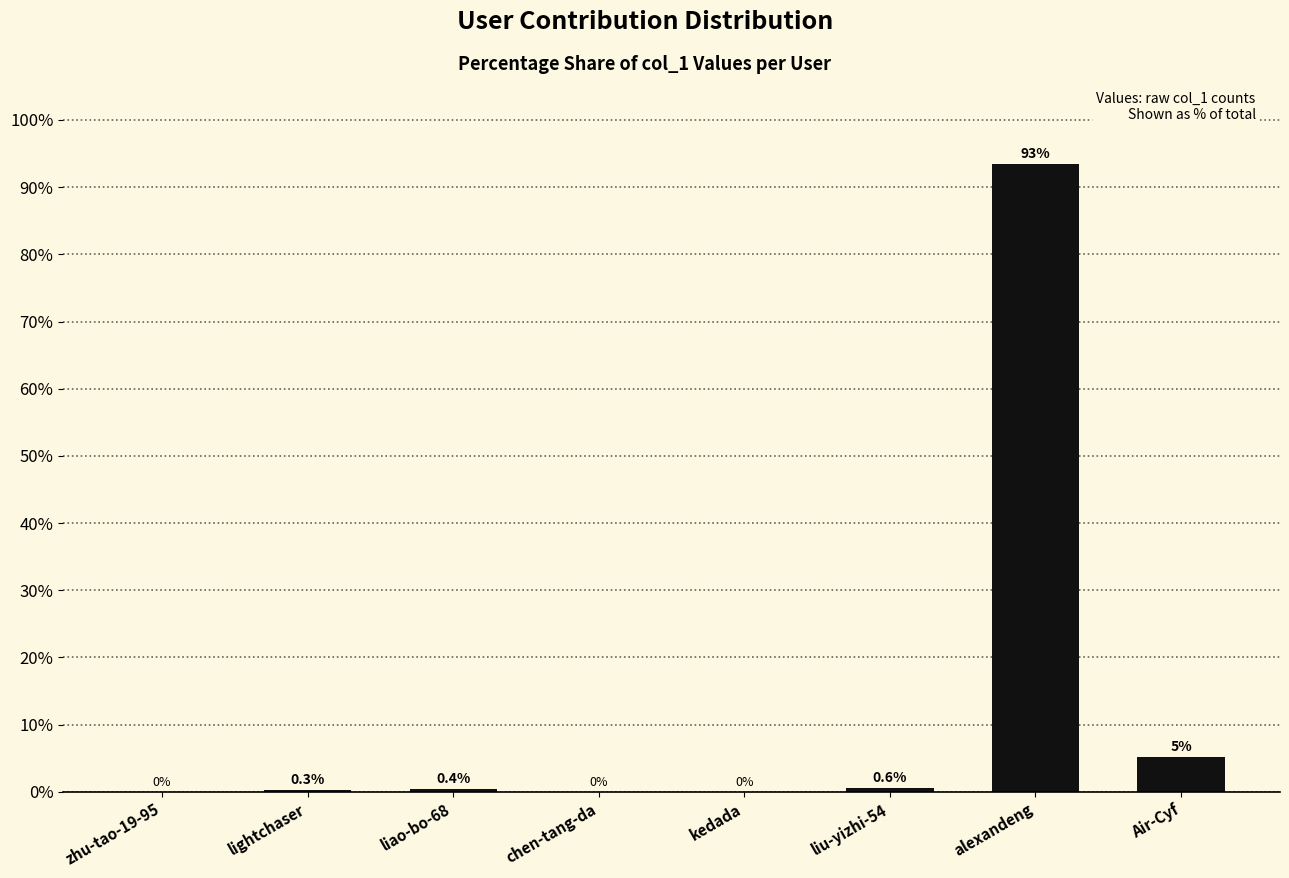

The value at chen-tang-da is 0.0. True or false?

True